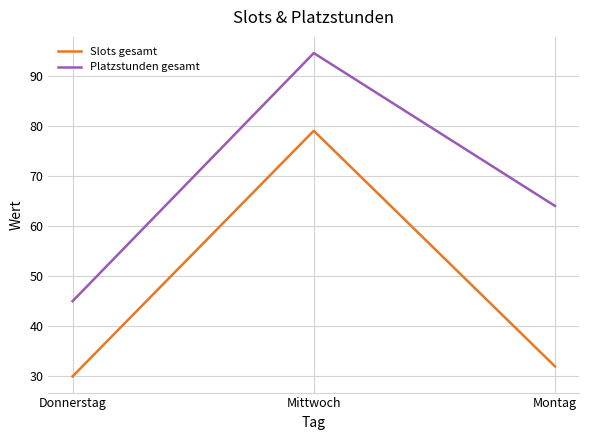

At how many categories does at least one series exceed 75?

1